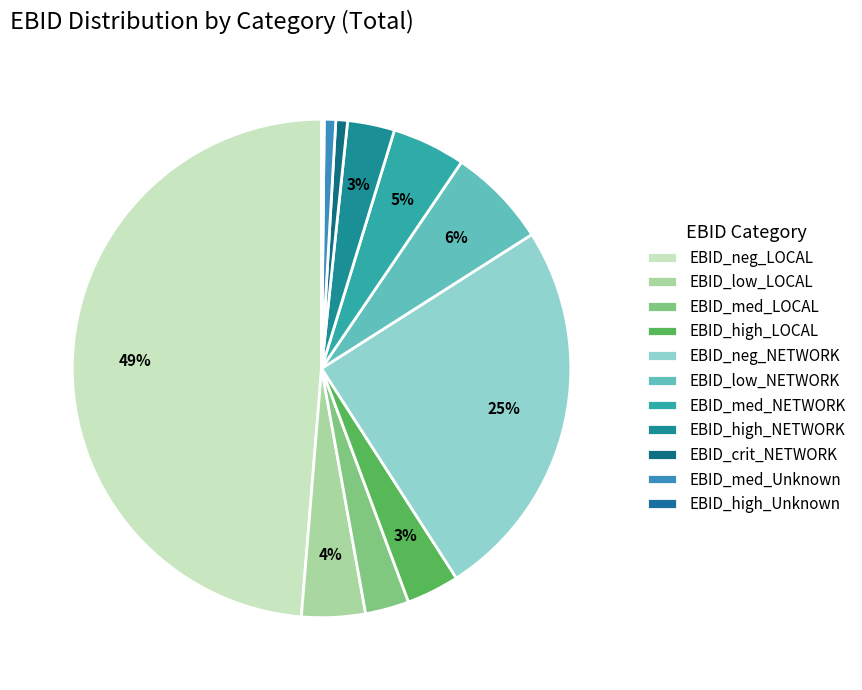

What percentage is the EBID_high_NETWORK slice, to the nearest percent?

3%